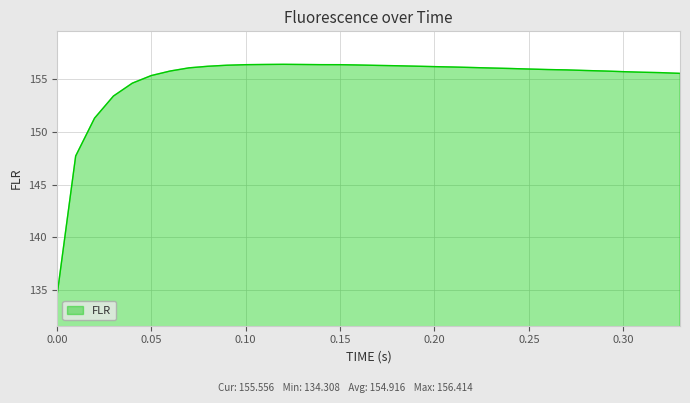

What is the difference between the maximum and minimum values?

22.1